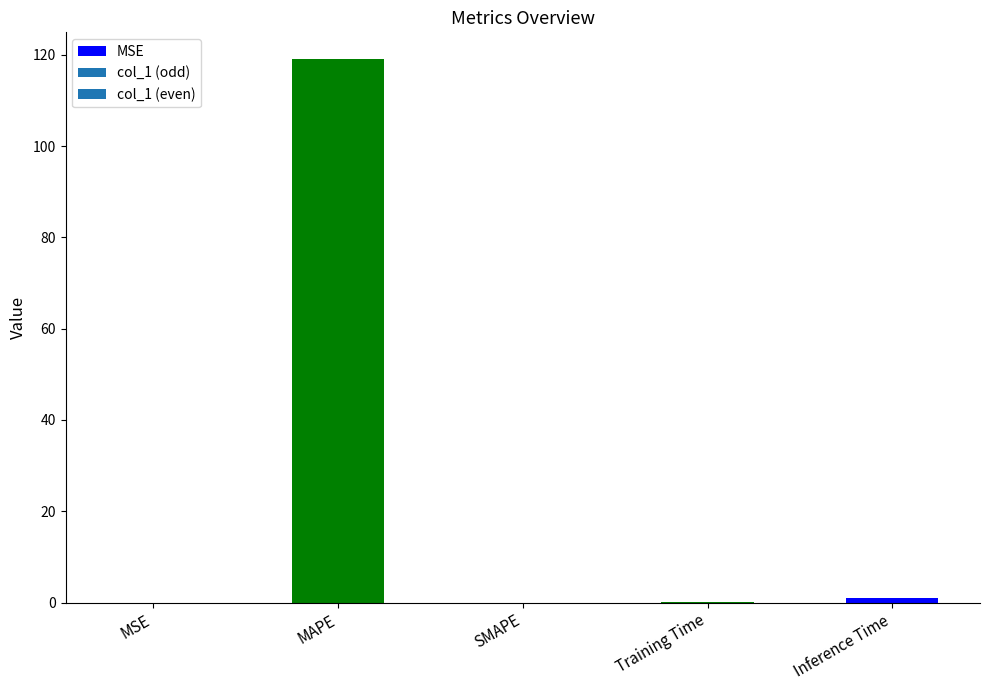

How many positive values are there?

4